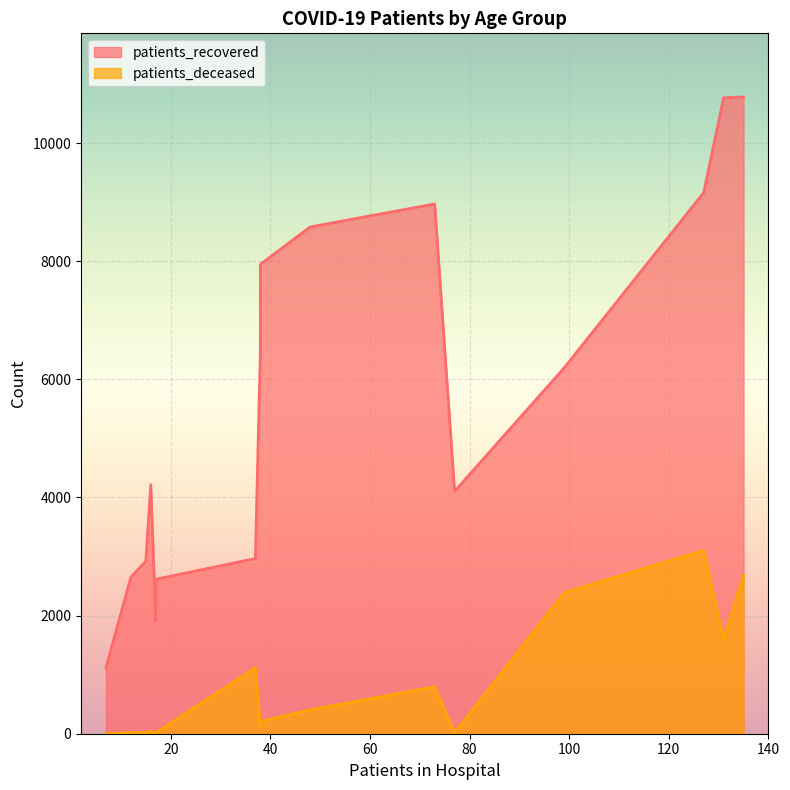

List the series in order of their overall mean, lowest first.

patients_deceased, patients_recovered